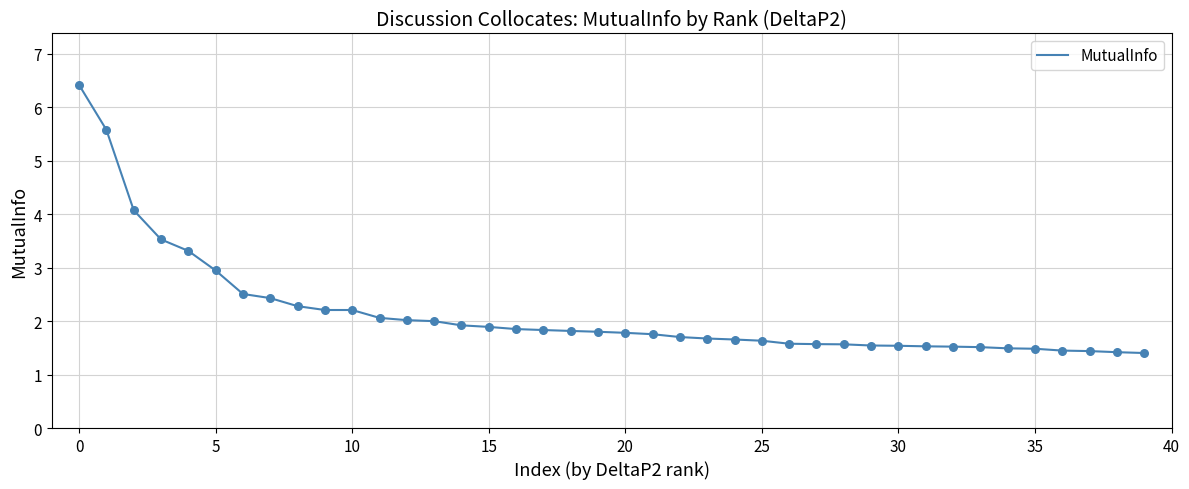

What is the difference between the maximum and minimum values?

5.0